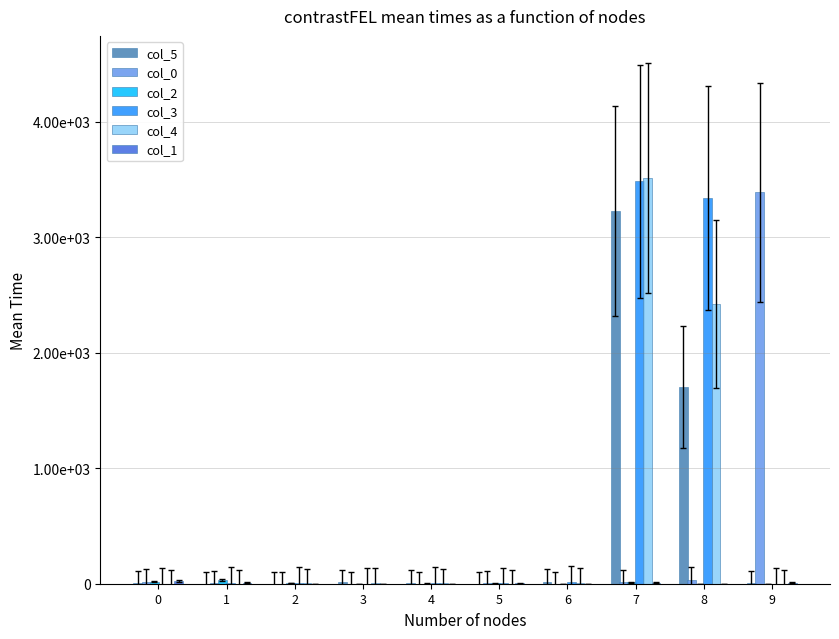

Reading left to right, transcribe all the data shown in this chart.

col_5: 0=4	1=0	2=0	3=12	4=10	5=0	6=16	7=3228	8=1703	9=6
col_0: 0=18	1=4	2=0	3=0	4=0	5=5	6=0	7=11	8=35	9=3387
col_2: 0=19	1=32	2=4	3=0	4=1	5=3	6=0	7=13	8=0	9=0
col_3: 0=0	1=8	2=8	3=0	4=6	5=2	6=11	7=3482	8=3341	9=0
col_4: 0=0	1=0	2=4	3=9	4=8	5=0	6=10	7=3511	8=2421	9=0
col_1: 0=26	1=9	2=0	3=0	4=0	5=2	6=0	7=8	8=0	9=8